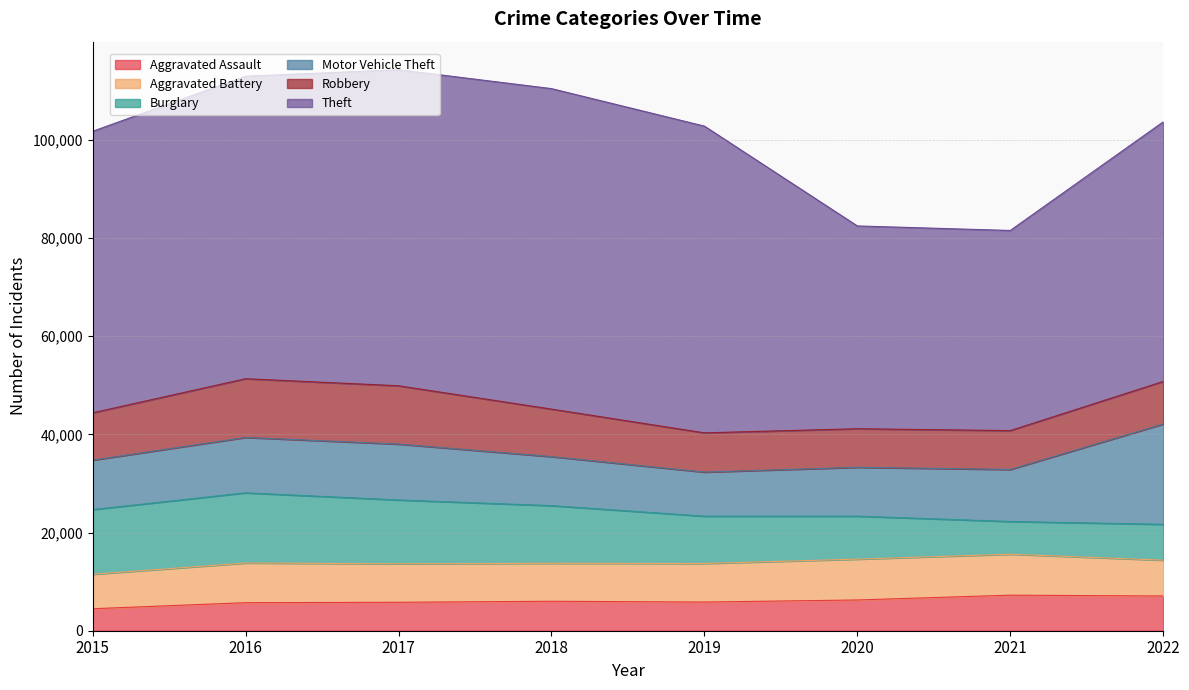

What are all the series names shown in the legend?

Aggravated Assault, Aggravated Battery, Burglary, Motor Vehicle Theft, Robbery, Theft